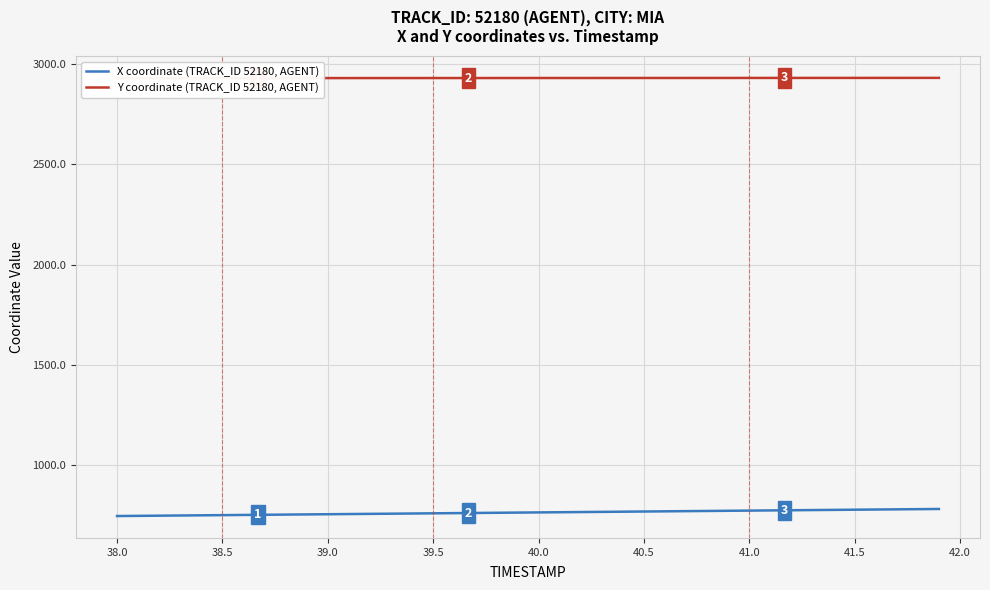

Is it true that X coordinate (TRACK_ID 52180, AGENT) equals 1003.2 at 27?

False